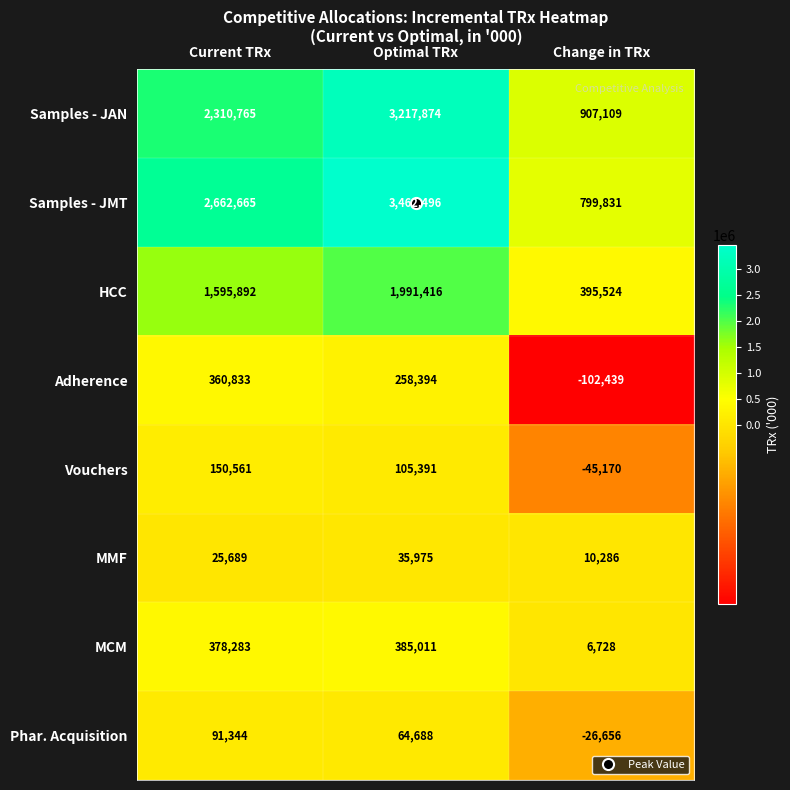

What is the difference between the second highest and minimum values in the HCC series?

1200368